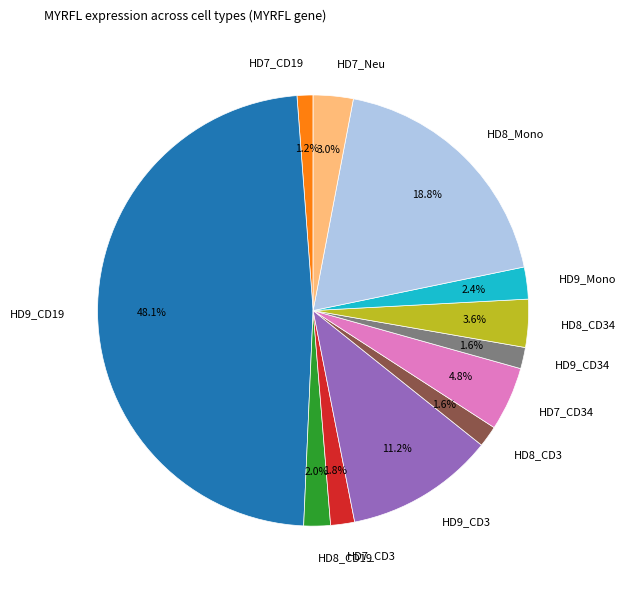

Between HD8_Mono and HD8_CD19, which is larger?

HD8_Mono